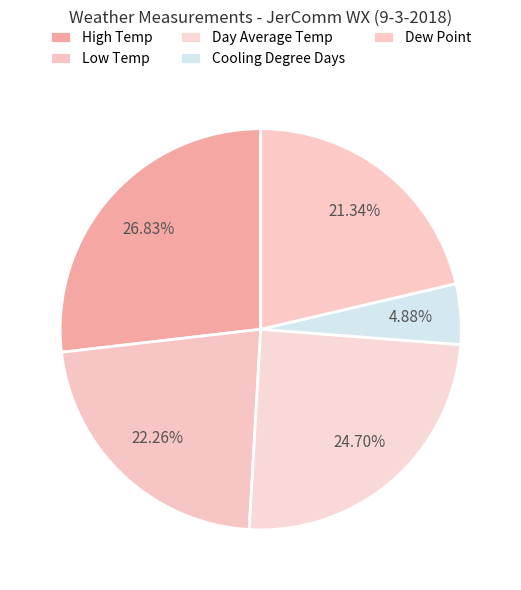

What is the largest slice in the pie chart?

High Temp